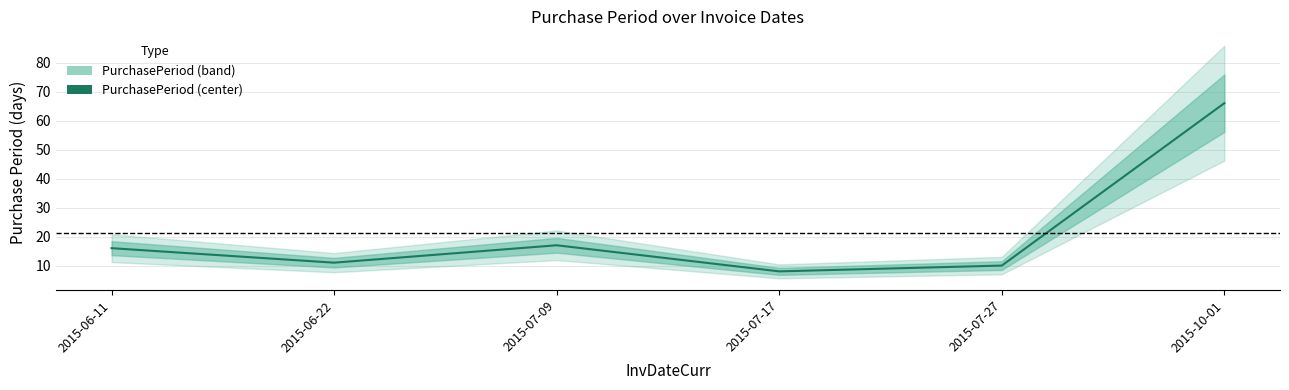

Does the chart display data point markers on the line(s)?

No